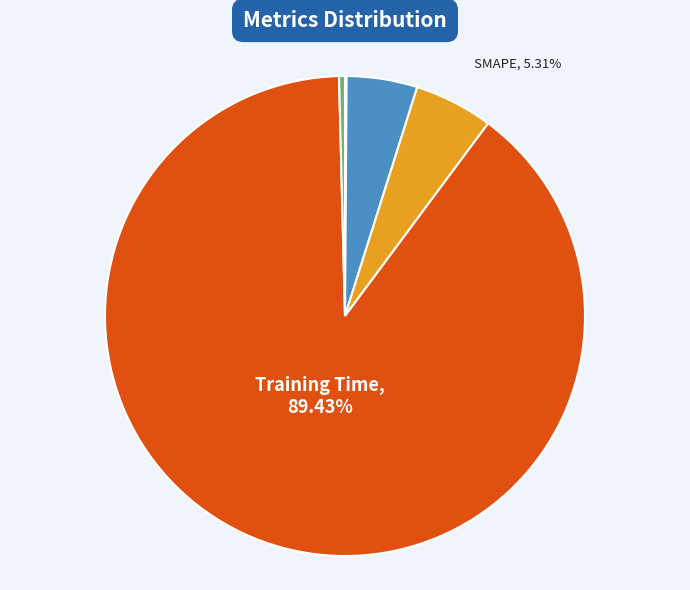

To the nearest percent, what is the difference between the largest and smallest slice percentages?

89%